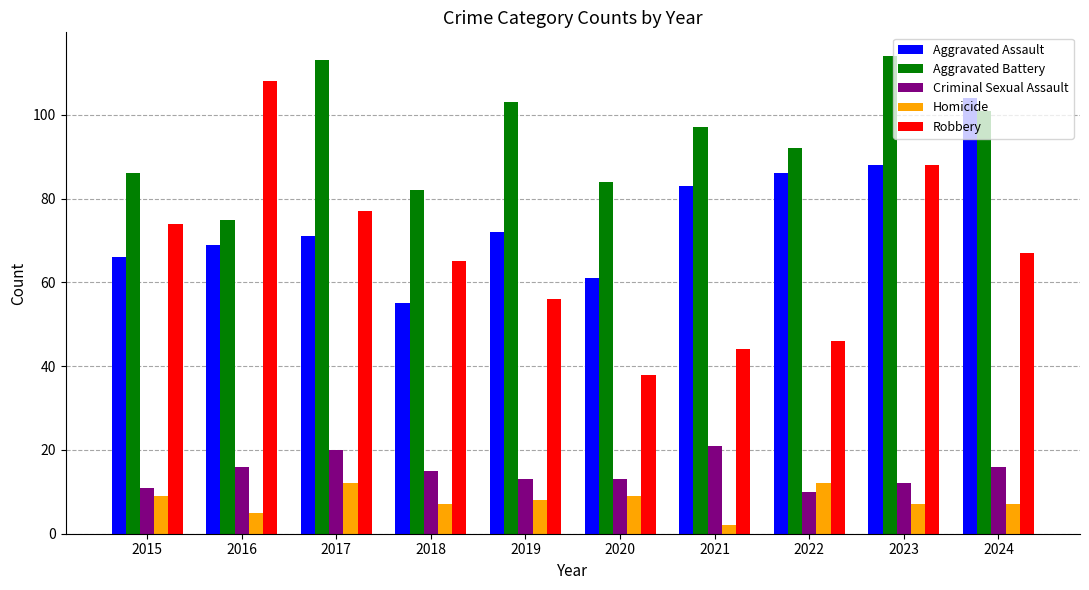

What are all the series names shown in the legend?

Aggravated Assault, Aggravated Battery, Criminal Sexual Assault, Homicide, Robbery